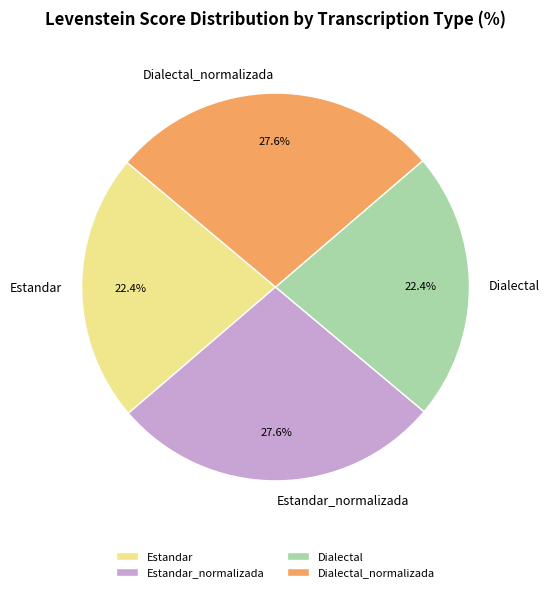

How many slices are in this pie chart?

4